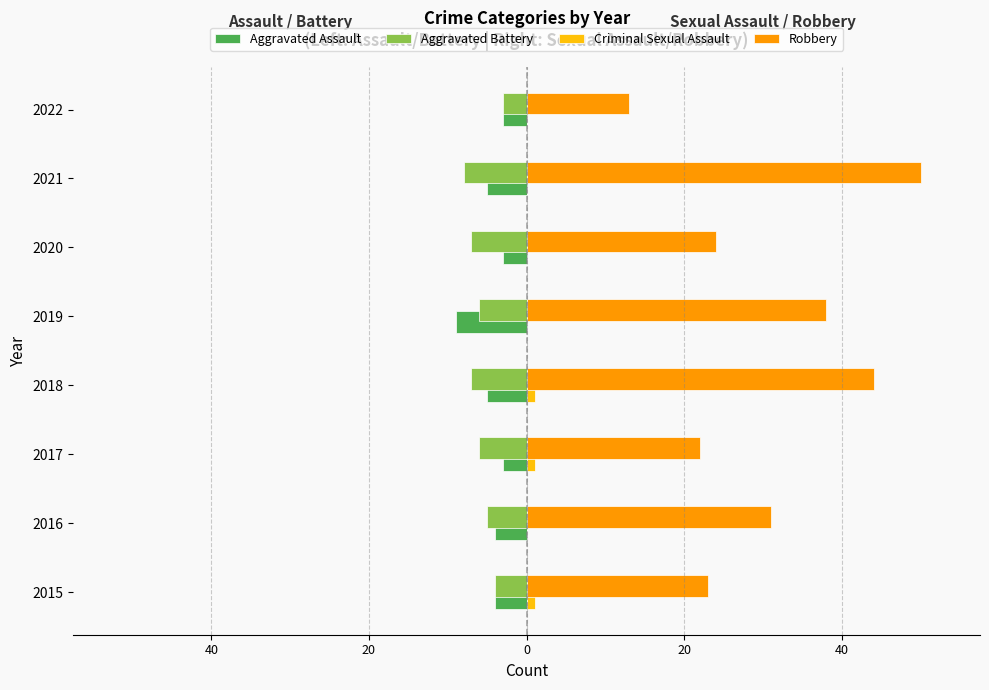

What is the highest value of the Robbery series?

50